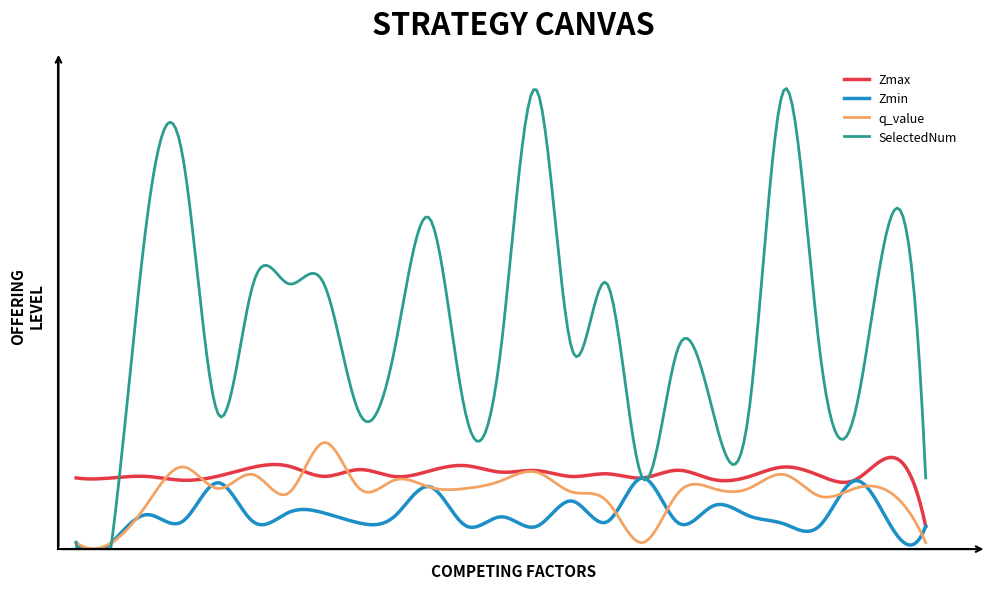

Which has a higher value, 9 or 23?

23